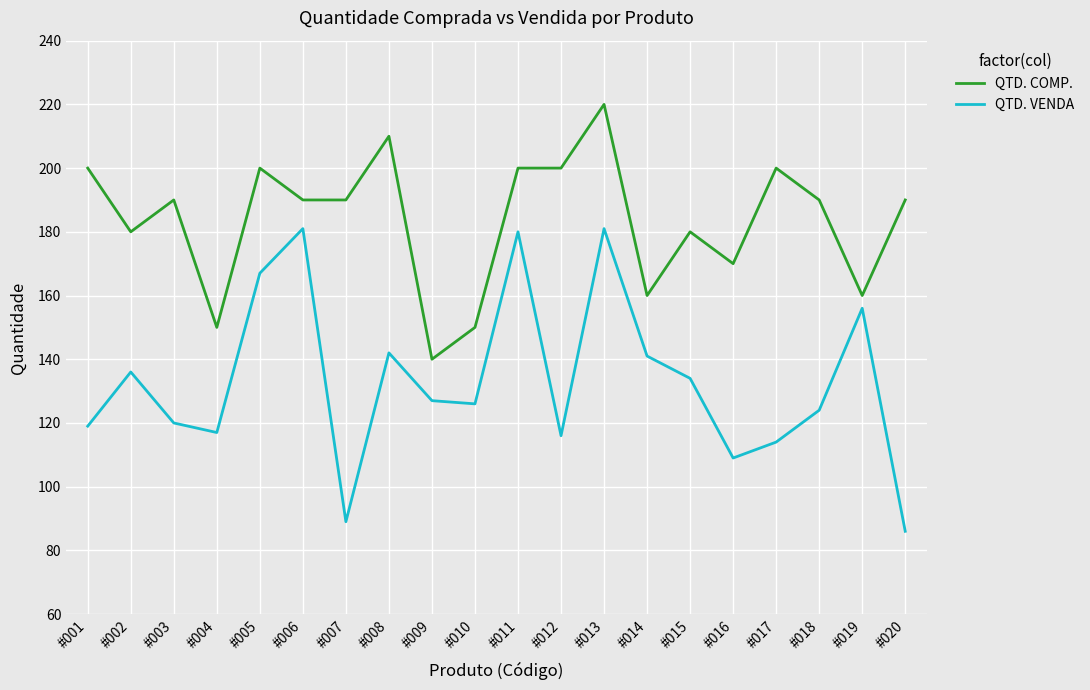

How many lines are shown in the chart?

2